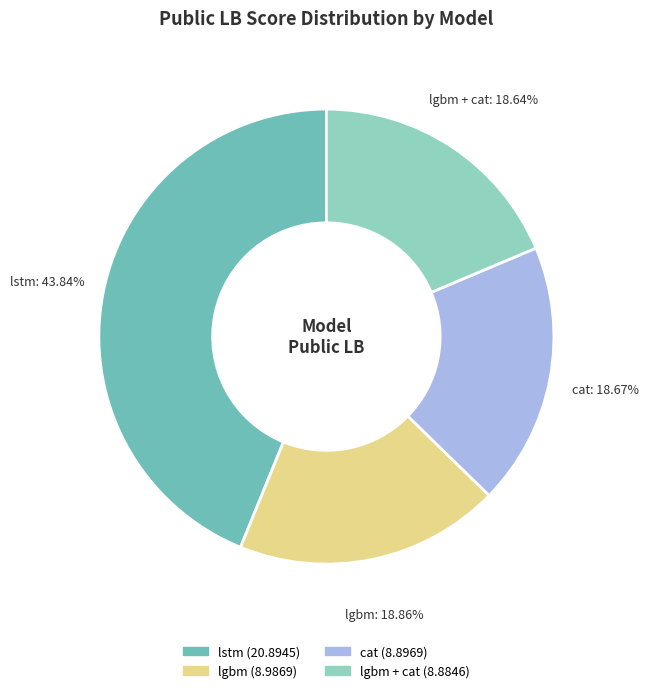

Does any single category account for the majority?

No